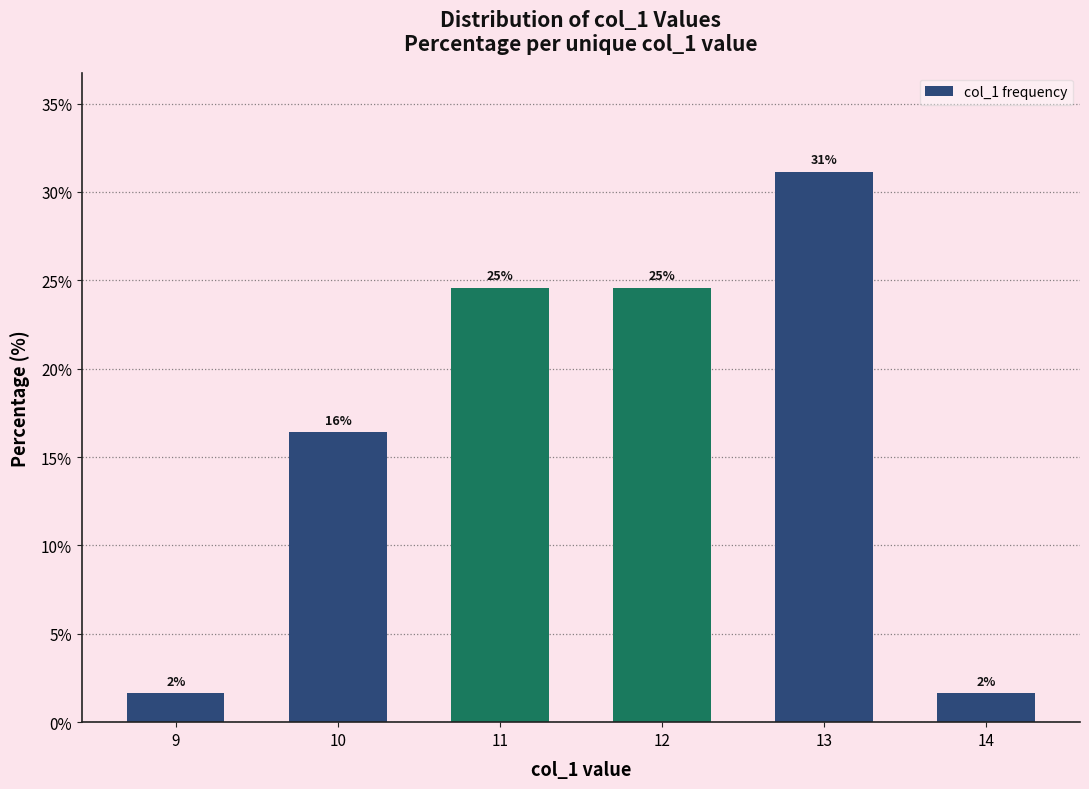

What is the value of the 1st bar from the left?

1.6